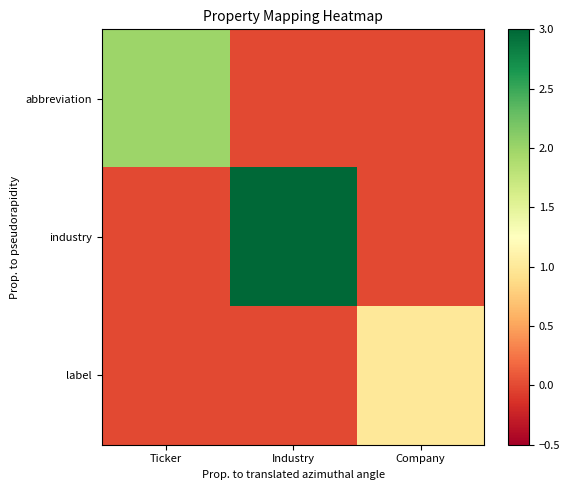

What is the difference between the highest and lowest values at Company?

1